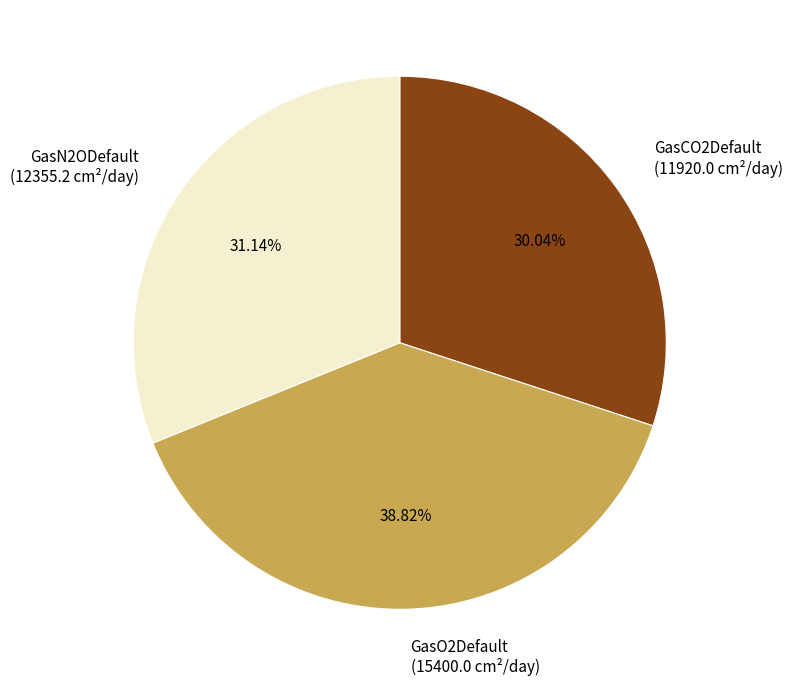

How many segments does this pie chart have?

3